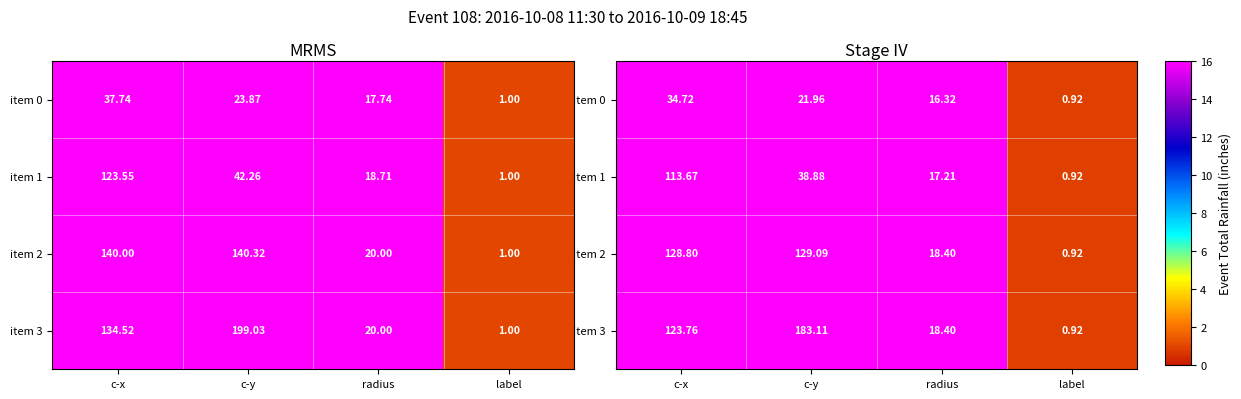

At c-y, list the series in order from largest to smallest.

item 3, item 2, item 1, item 0